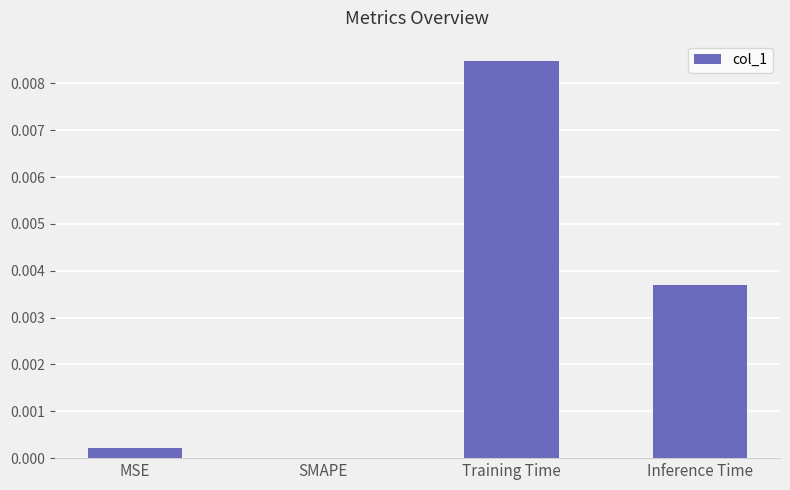

Which category has the highest value across all series?

Training Time